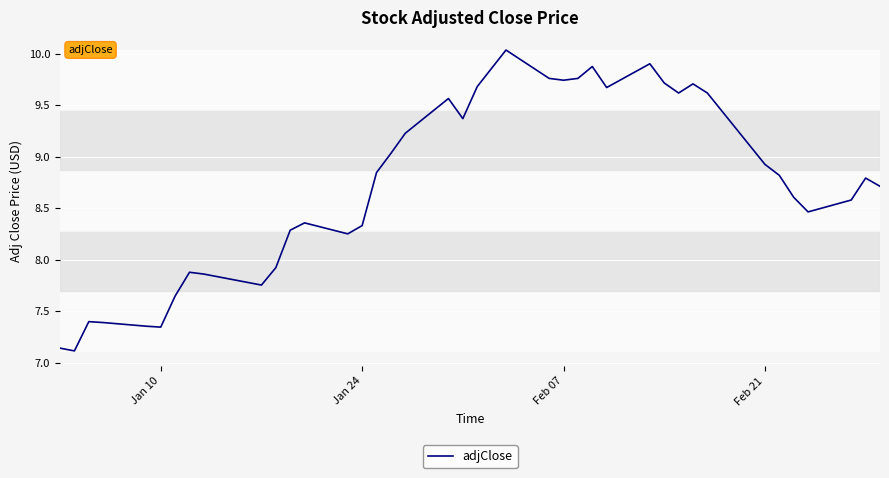

Does the chart have visible grid lines?

Yes